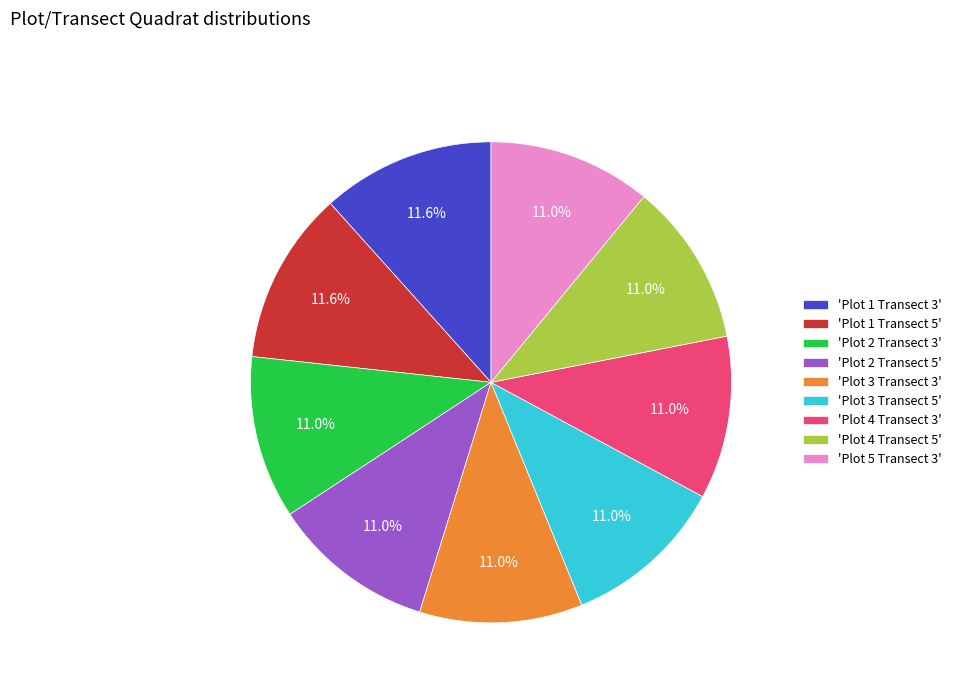

How many segments does this pie chart have?

9